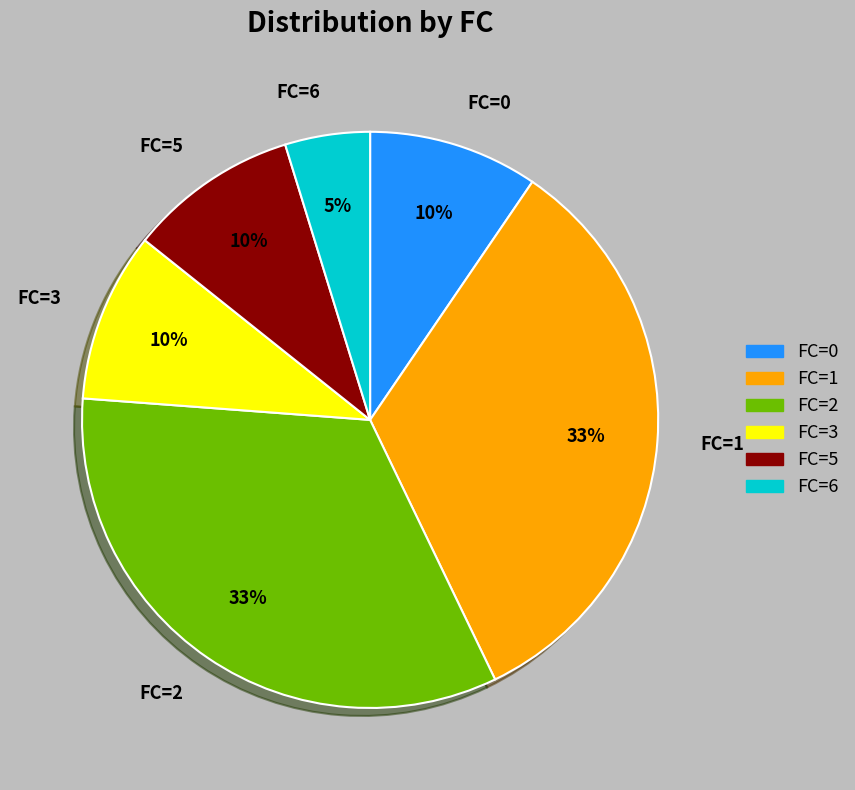

The FC=3 slice represents 1% of the pie. True or false?

False